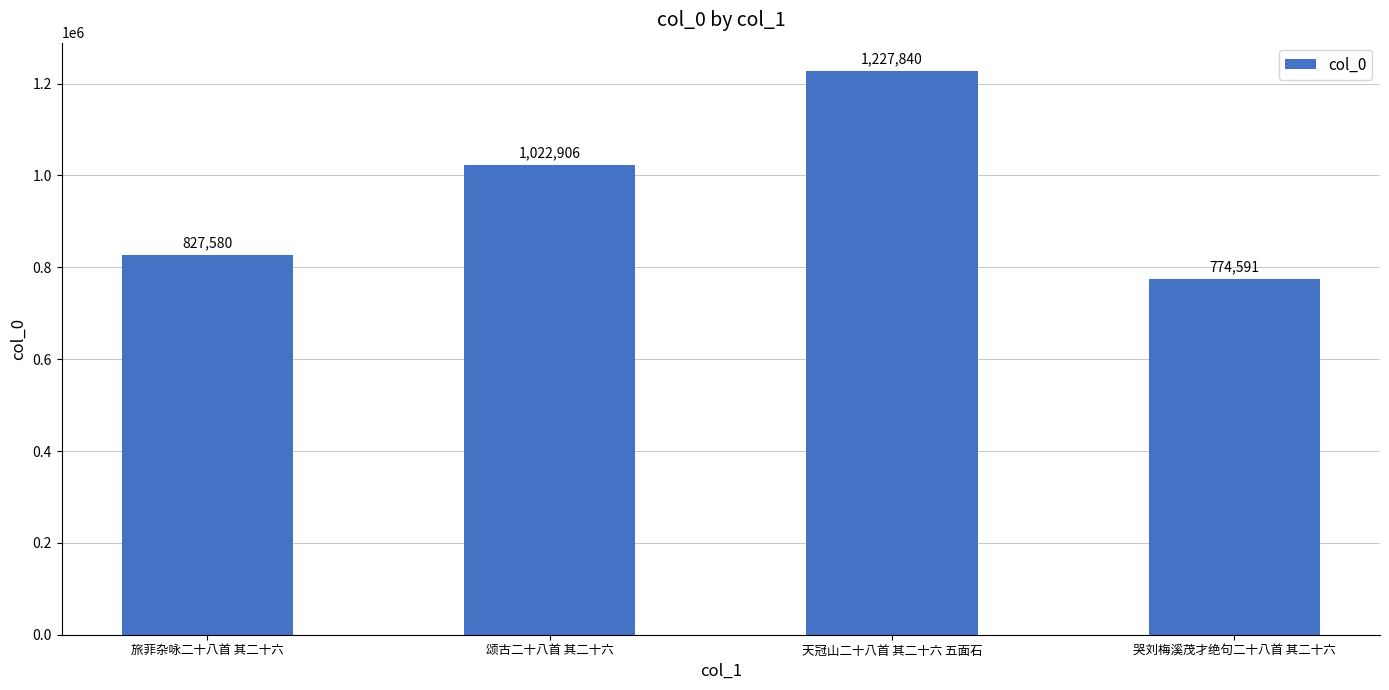

Reading left to right, transcribe all the data shown in this chart.

827580	1022906	1227840	774591